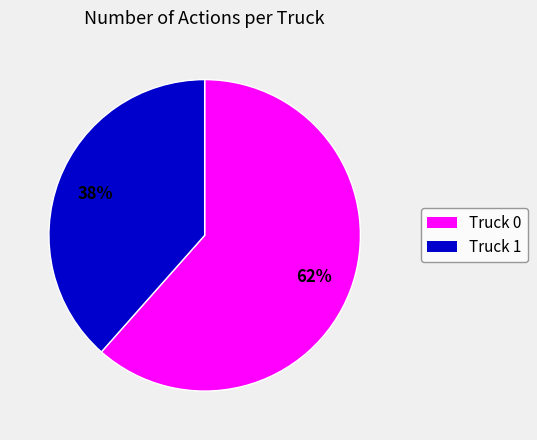

To the nearest percent, what portion does Truck 1 represent?

38%